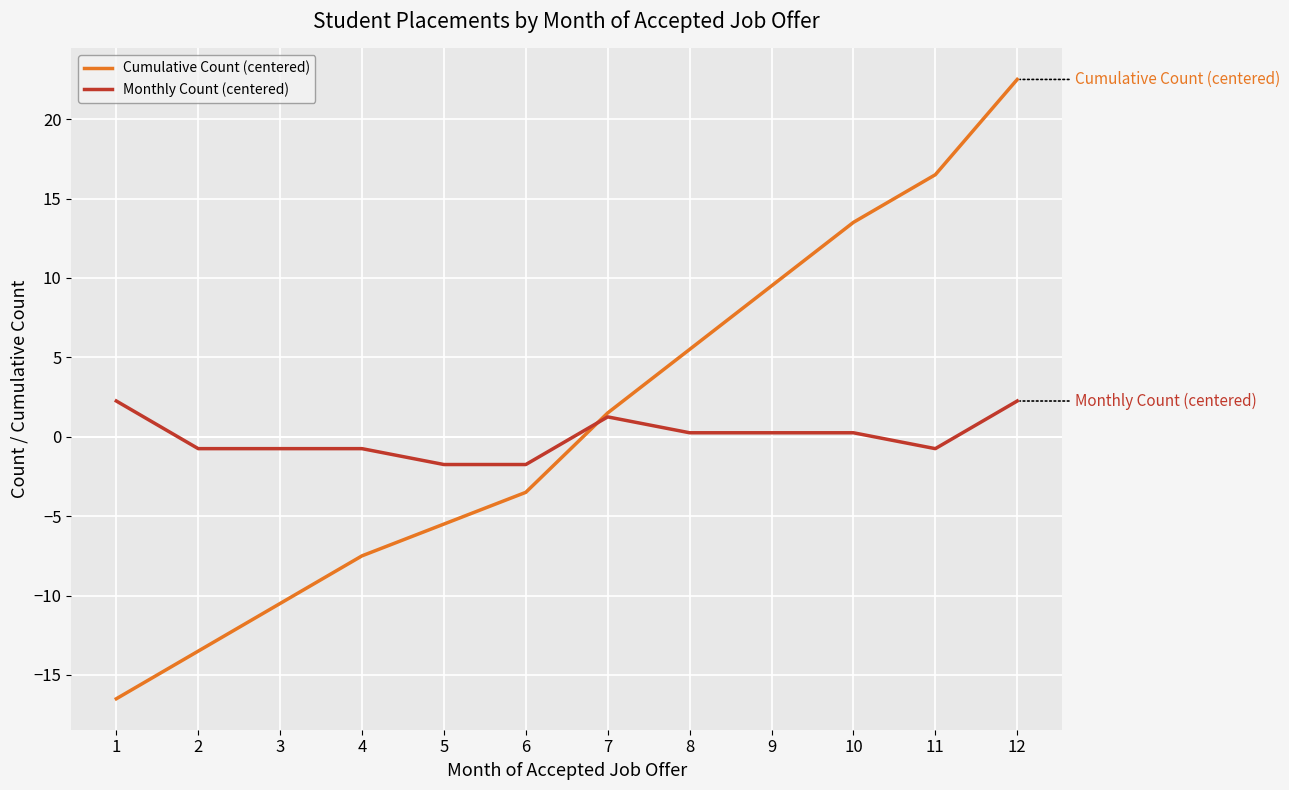

Which series has the largest total across all categories?

Cumulative Count (centered)